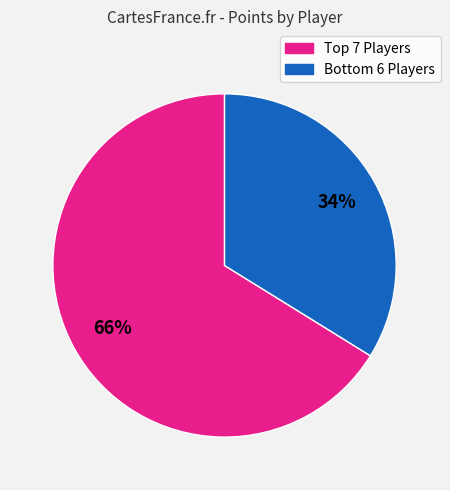

Does any single category account for the majority?

Yes